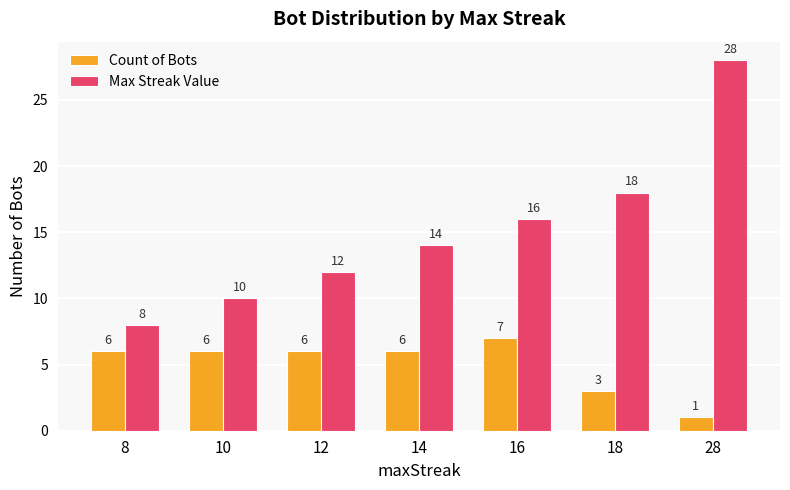

How many bars are there in total?

14